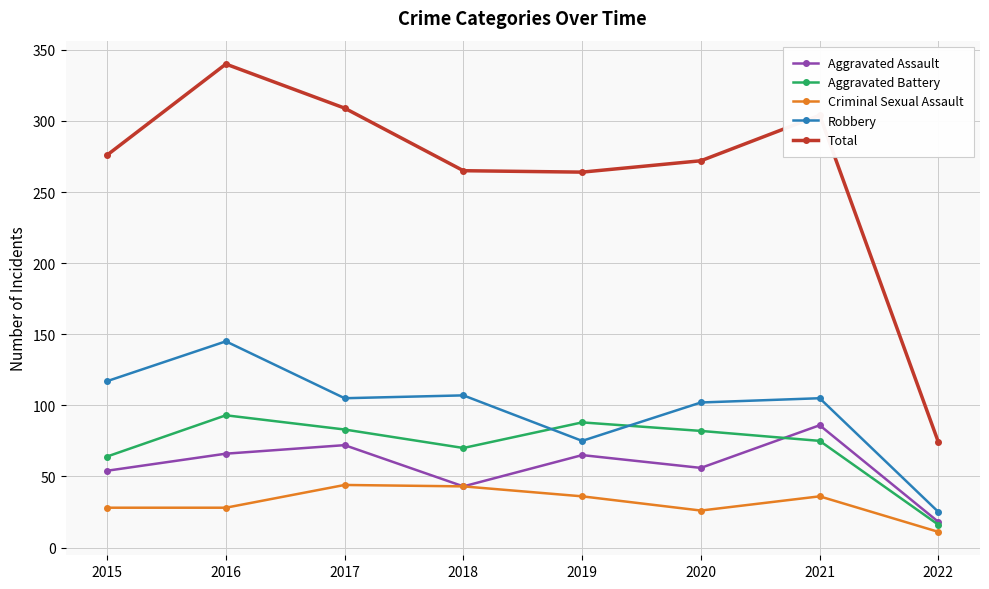

What is the total value across all series at 2019?

528